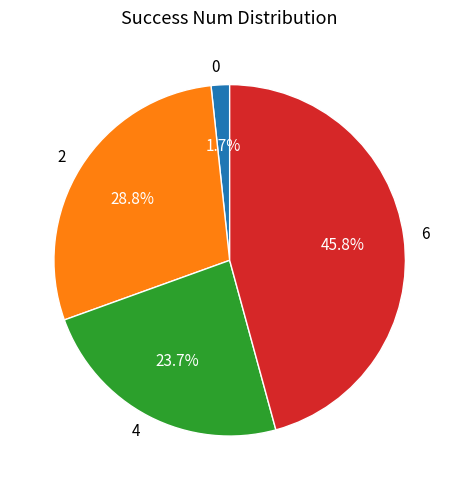

How many segments does this pie chart have?

4